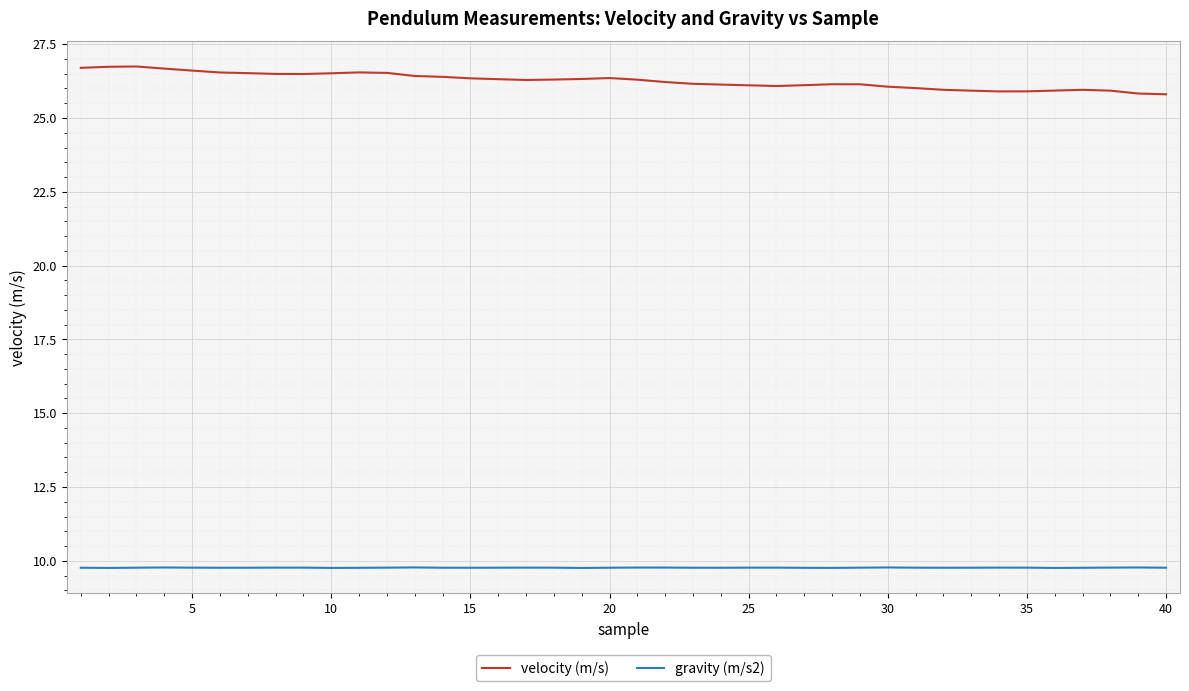

Which series has the largest total across all categories?

velocity (m/s)